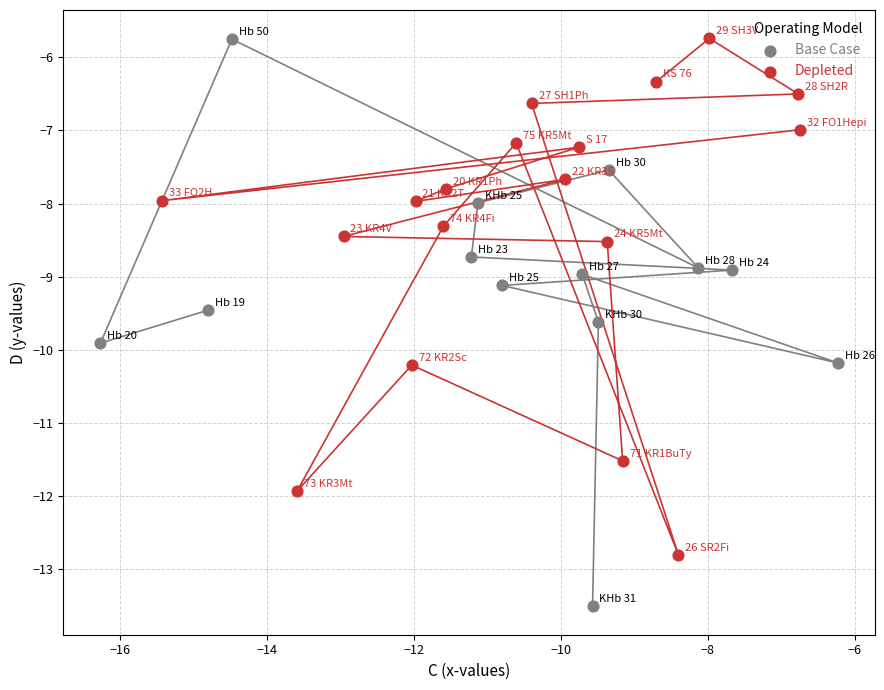

Which series has the widest spread of Y values?

Base Case